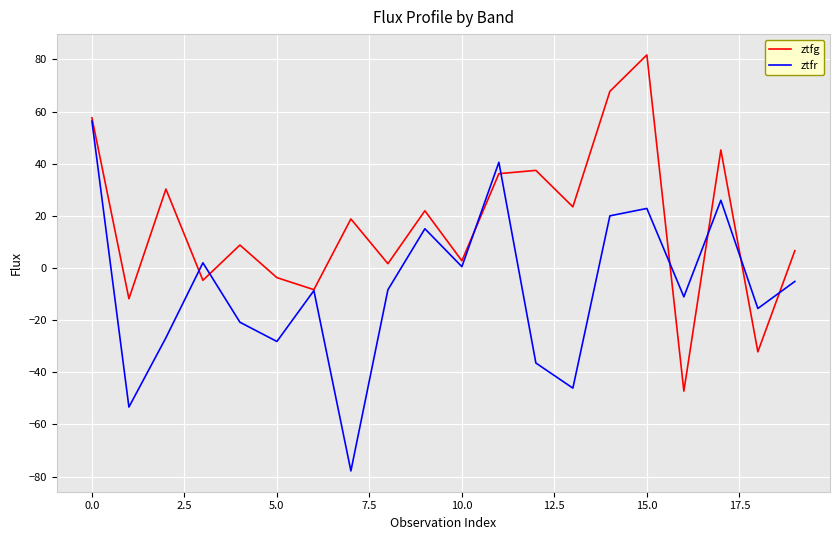

Which series has the largest total across all categories?

ztfg